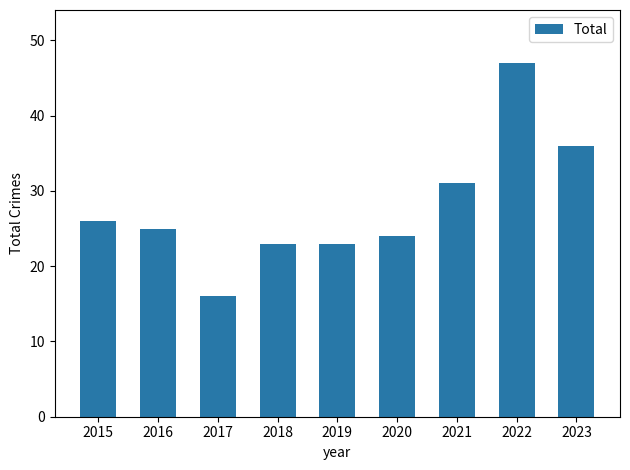

What is the minimum value shown in the chart?

16